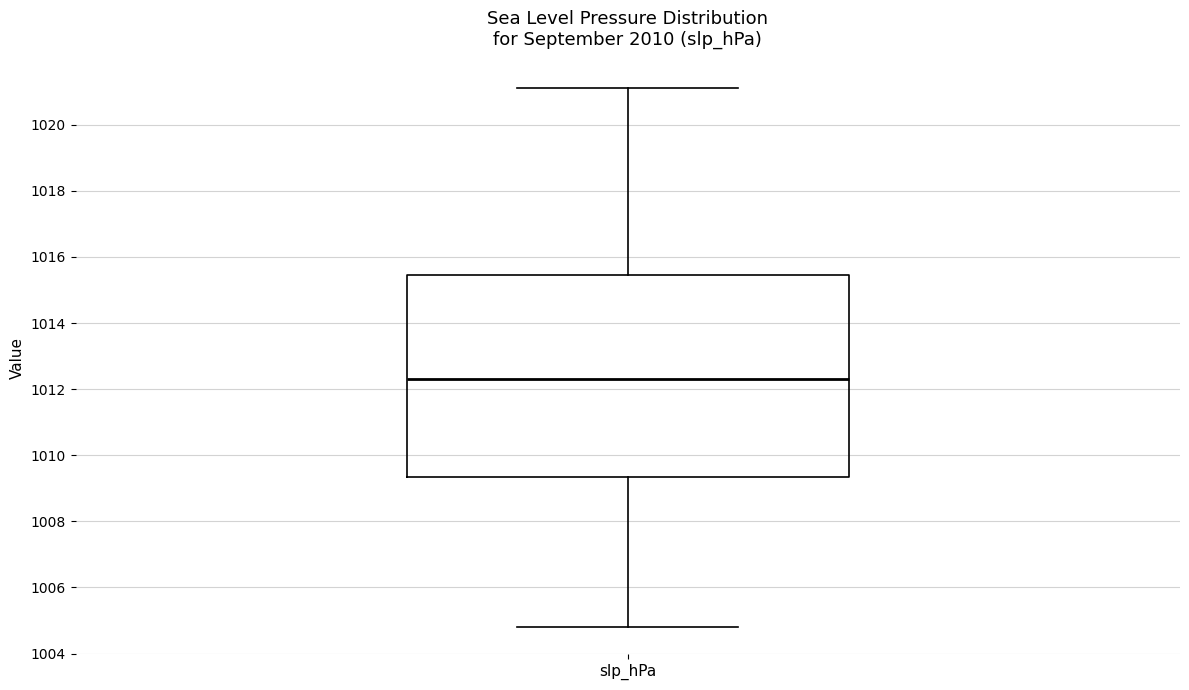

Read this box plot against the y-axis: the position of the median line, the range covered by the box, and the ends of both whiskers. The values are not printed on the chart, so give them approximately, as read against the axis.

median 1012.4, box 1009.4 to 1015.4, whiskers 1004.8 to 1021.2